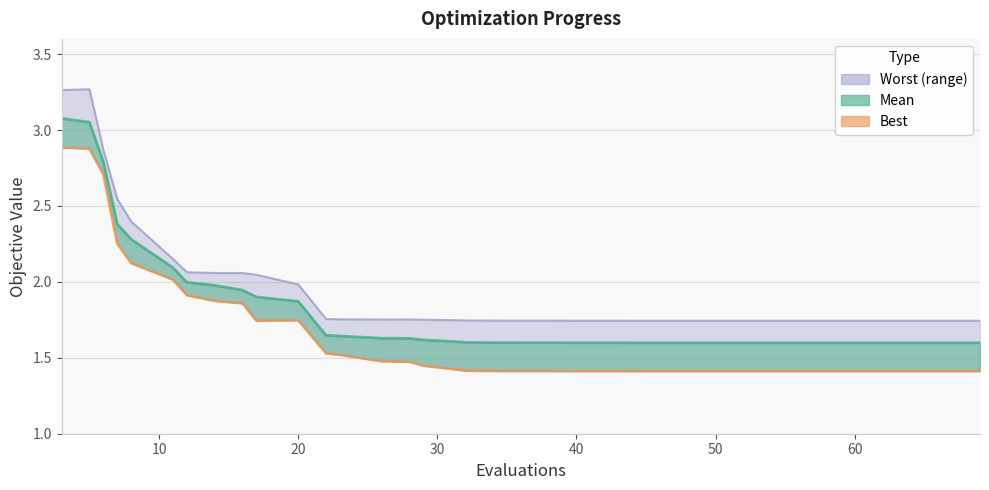

How many series are shown in this chart?

3